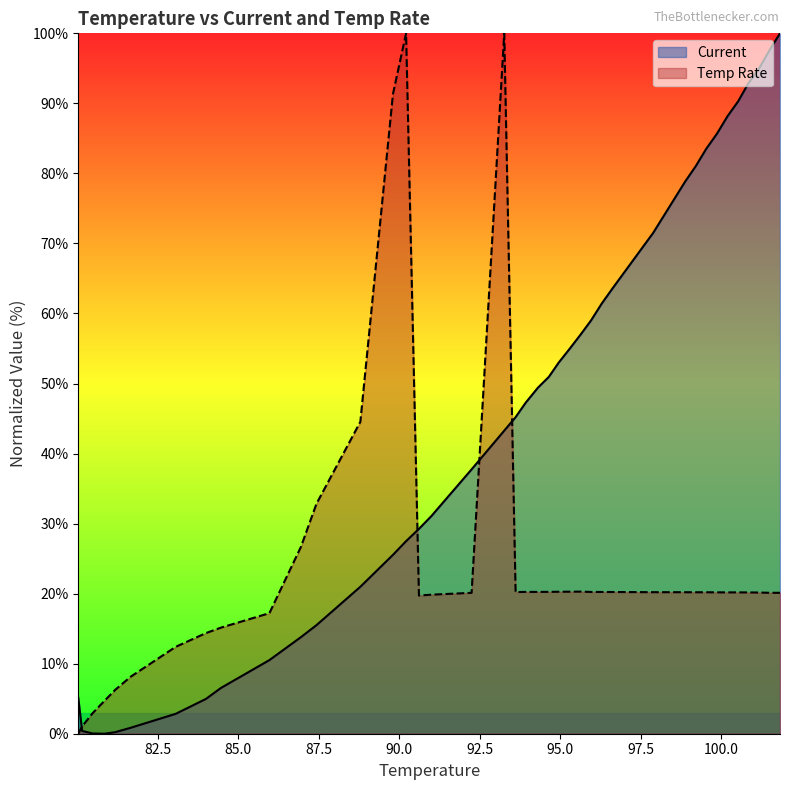

What is the change in value from 93.9282 to 100.535?

+43.1